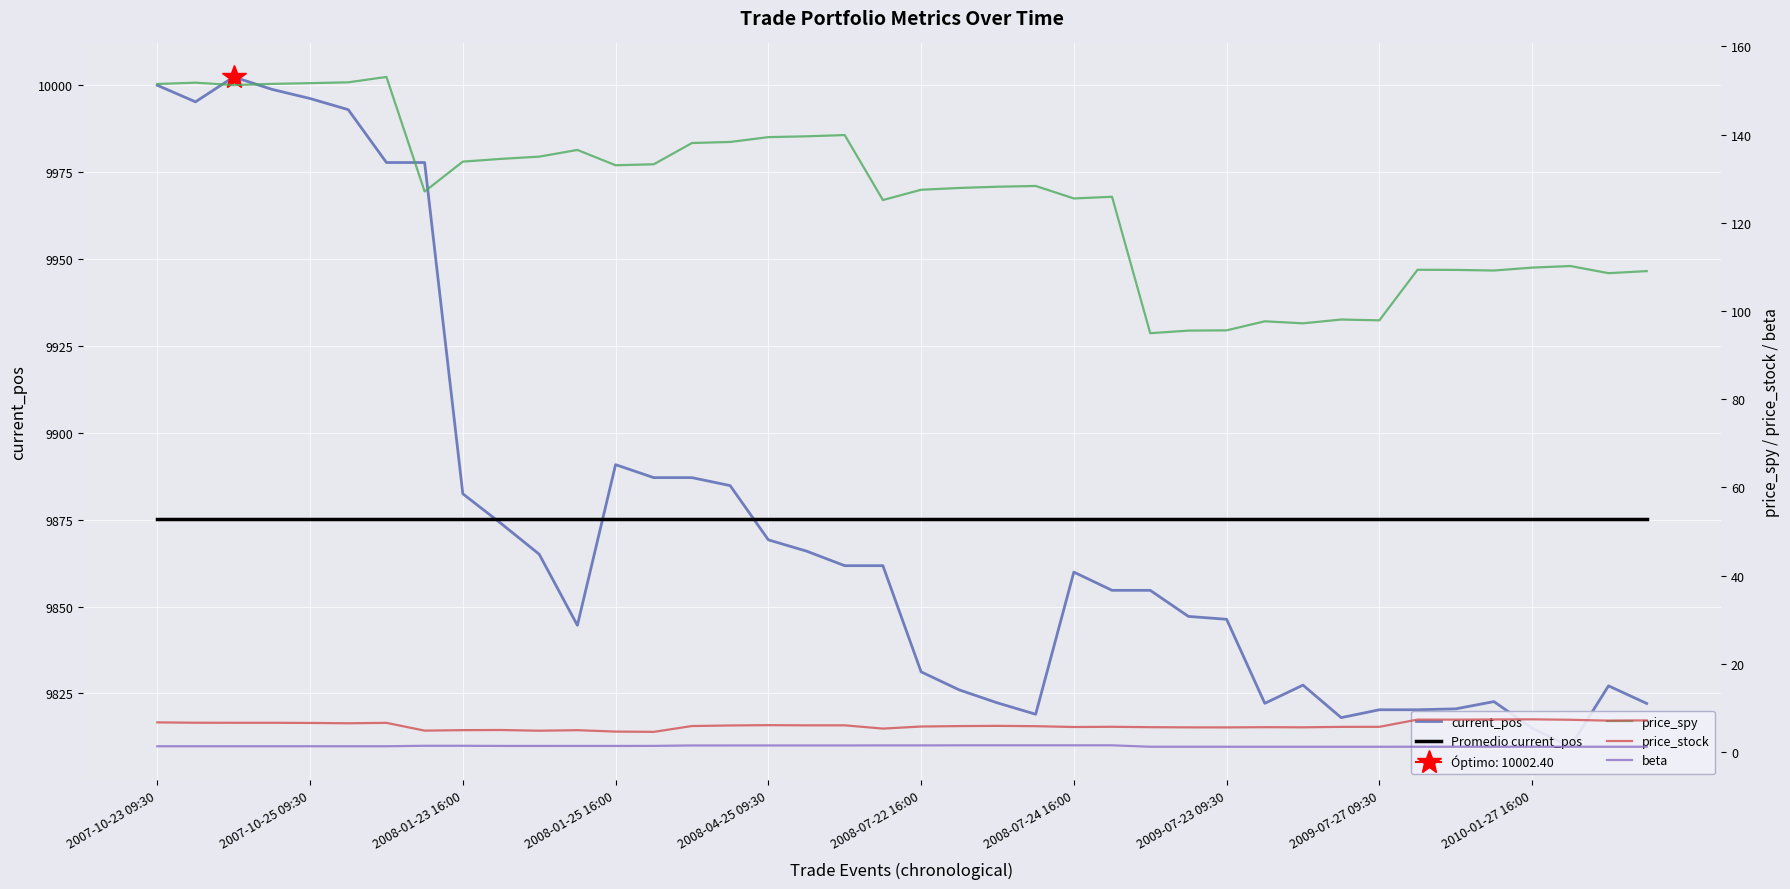

What are all the series names shown in the legend?

current_pos, Promedio current_pos, price_spy, price_stock, beta